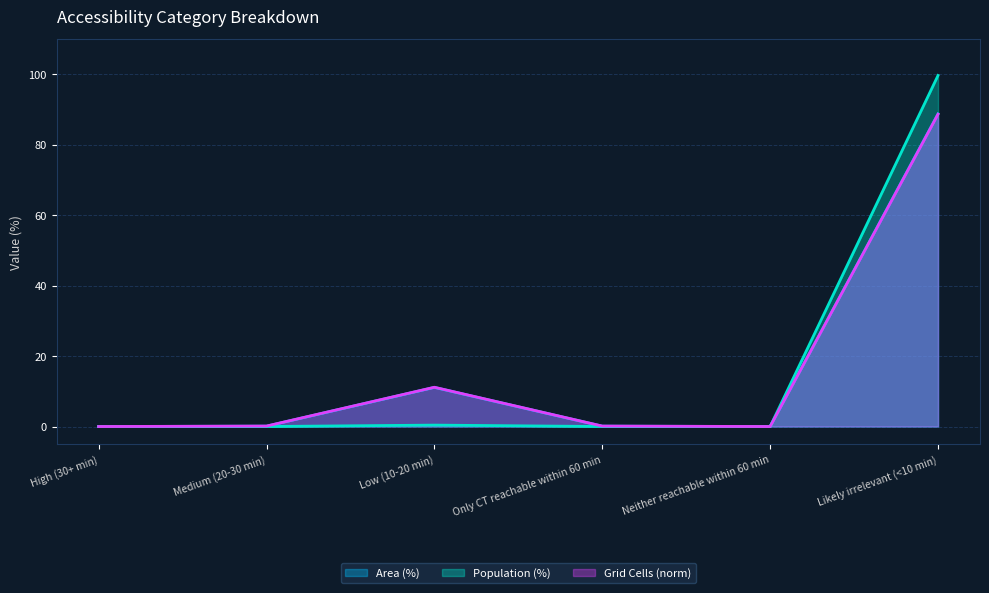

What position from the right is Only CT reachable within 60 min?

3